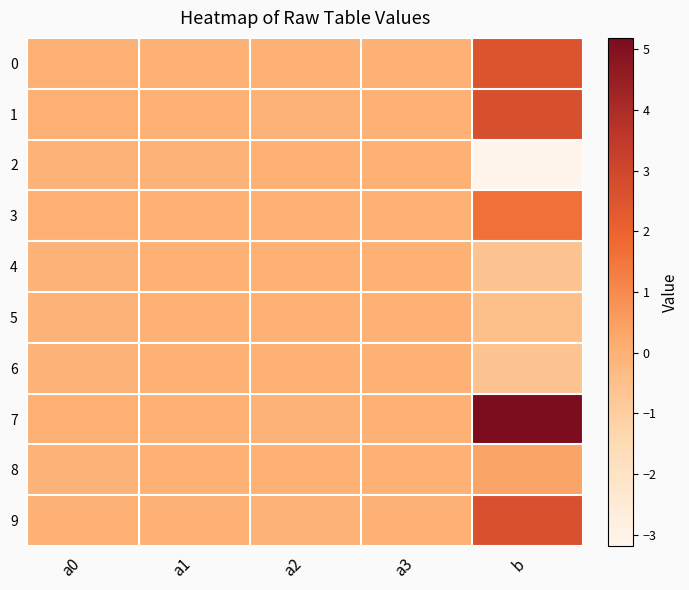

Count the number of data series in this chart.

10